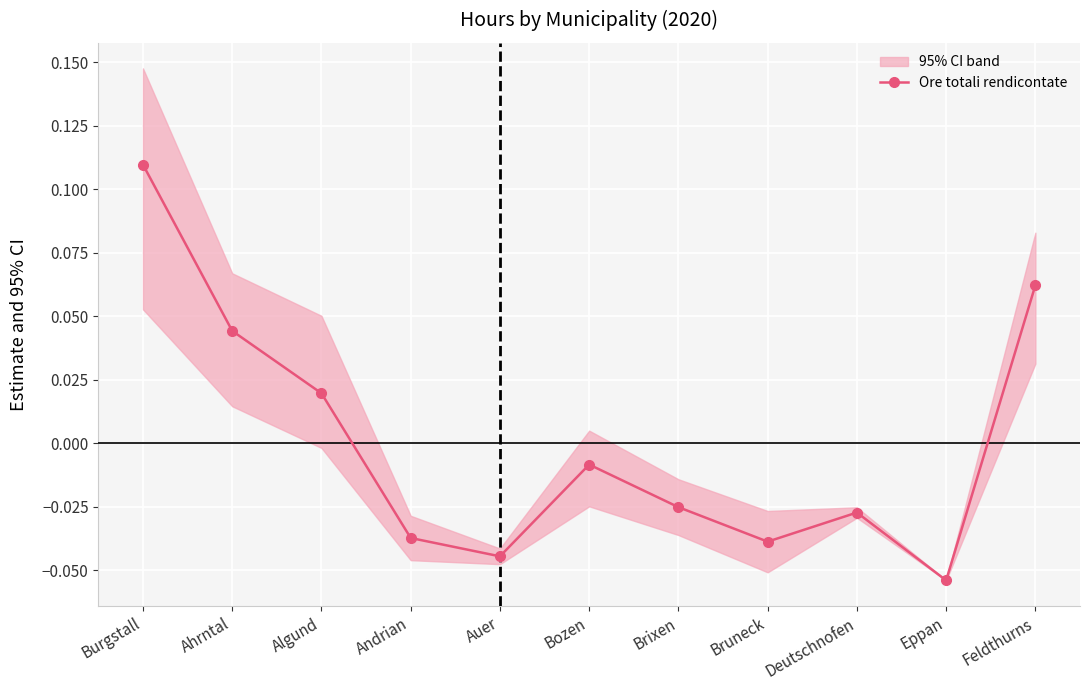

What is the greatest value displayed?

0.1